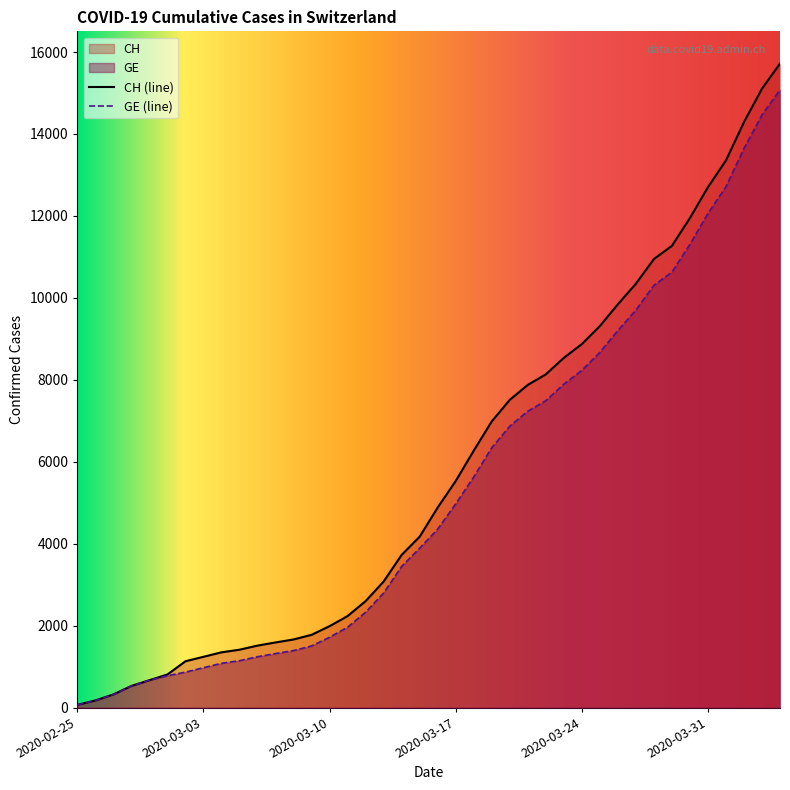

What is the sum of the GE values at 2020-04-02 and 2020-03-06?

14893